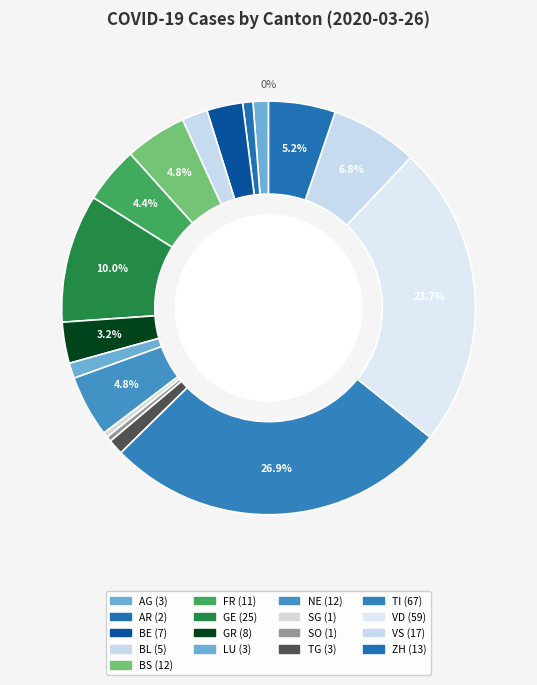

Does any single category account for the majority?

No